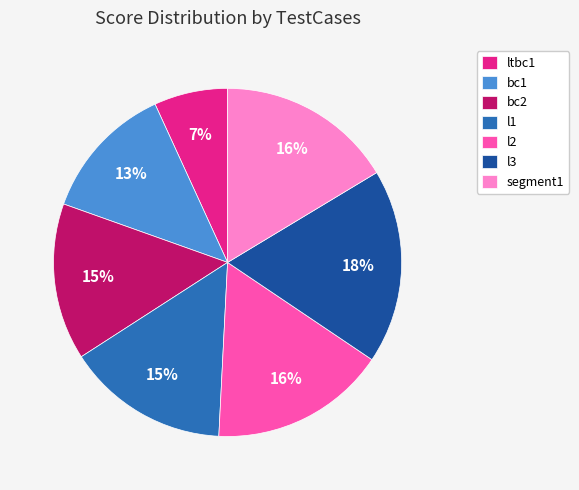

To the nearest percent, what portion does l1 represent?

15%